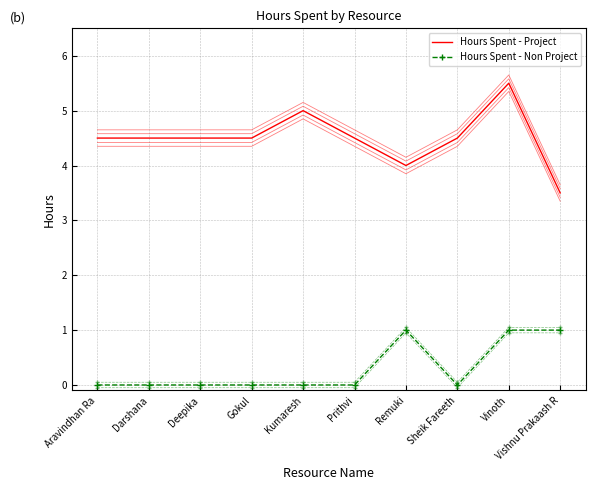

True or false: Hours Spent - Non Project has more than 1 interior local peaks.

False